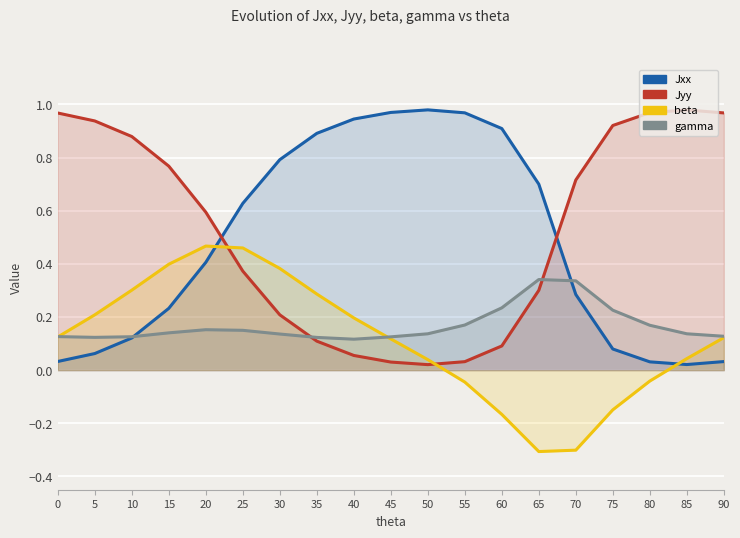

At which category does Jxx reach its first local valley?

85